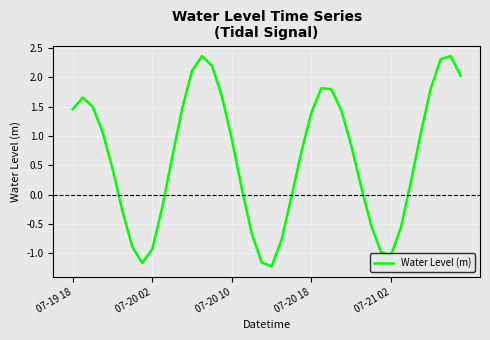

What is the smallest value displayed?

-1.2